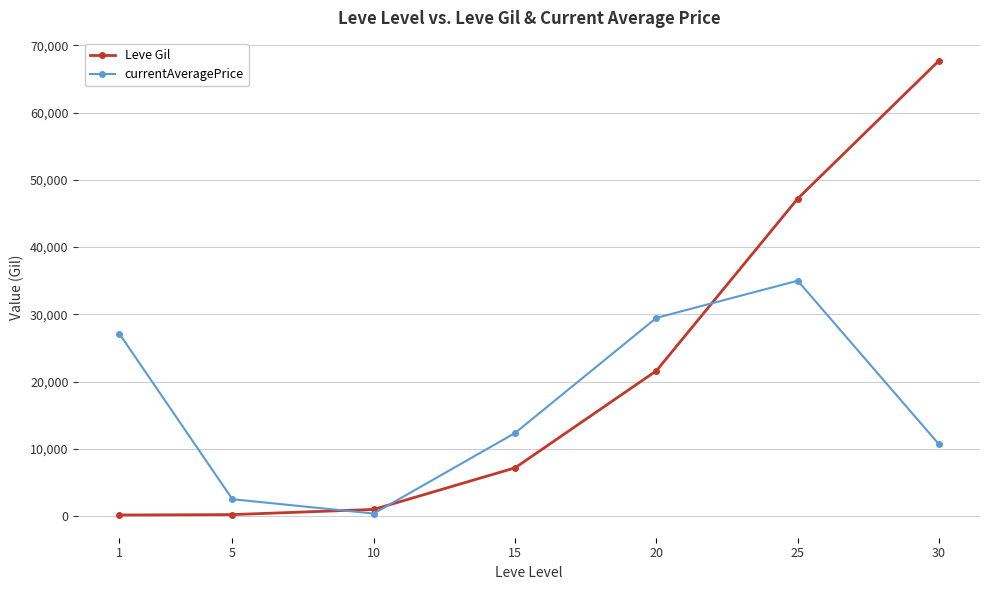

The value of currentAveragePrice at 20 is 29471.0. True or false?

True